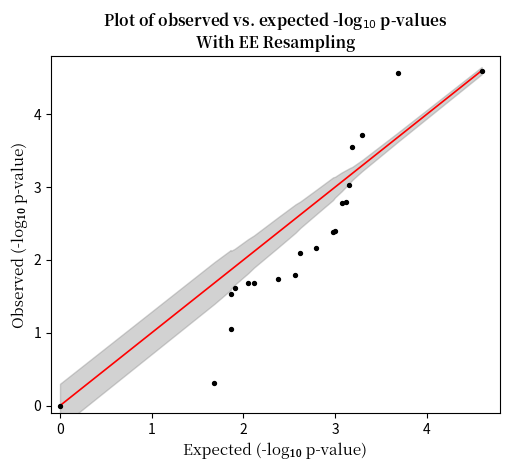

What Y value in the scatter plot is closest to 2?

2.1